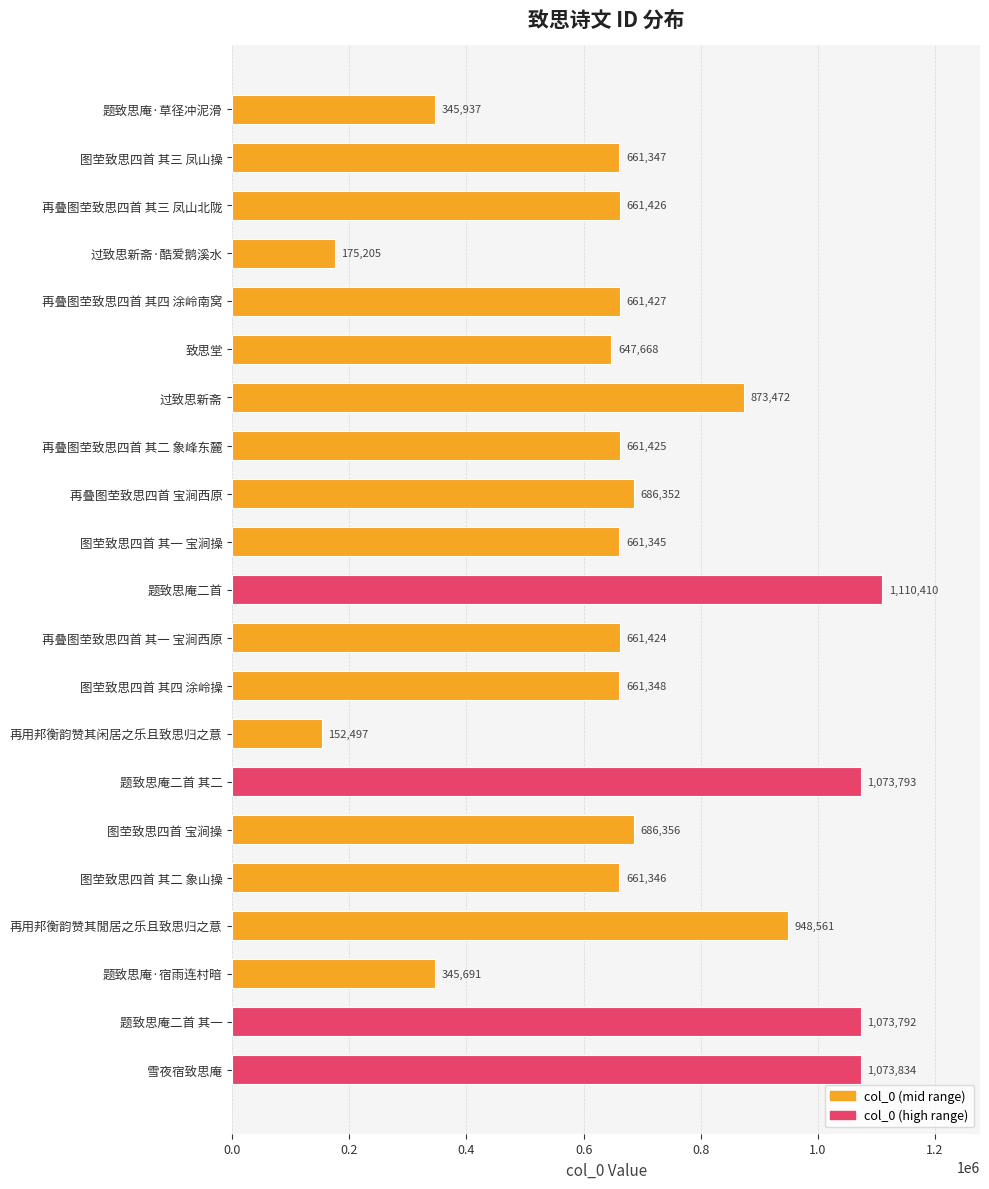

The chart shows a value of 217397 at 再用邦衡韵赞其闲居之乐且致思归之意. True or false?

False